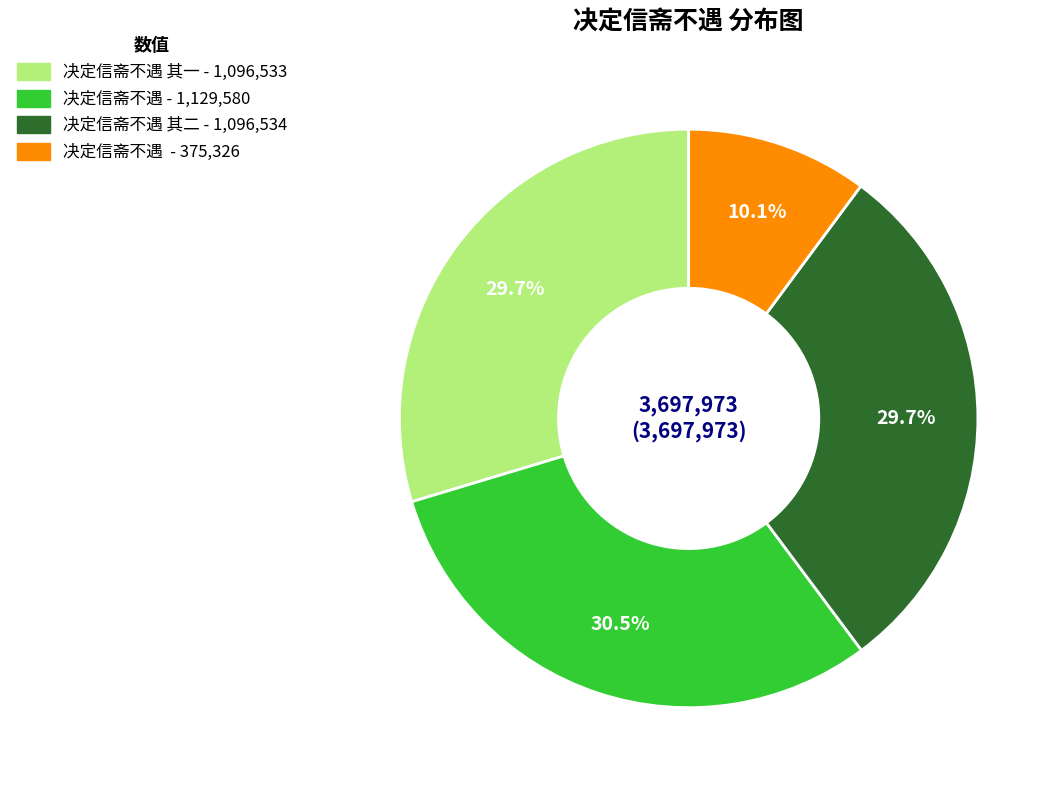

Is there any slice that represents more than half of the pie?

No